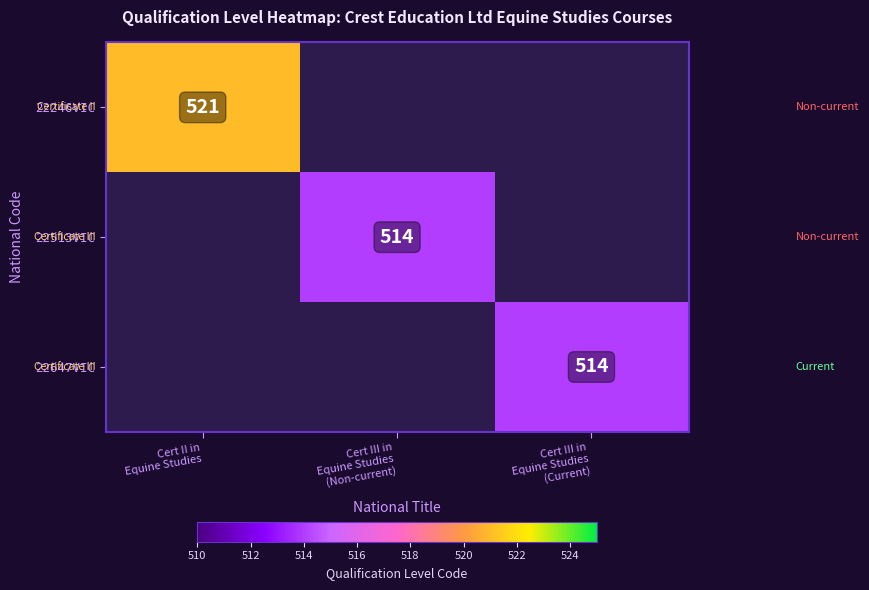

The 22513VIC series shows 889.9 at Cert III in Equine Studies (Non-current). True or false?

False